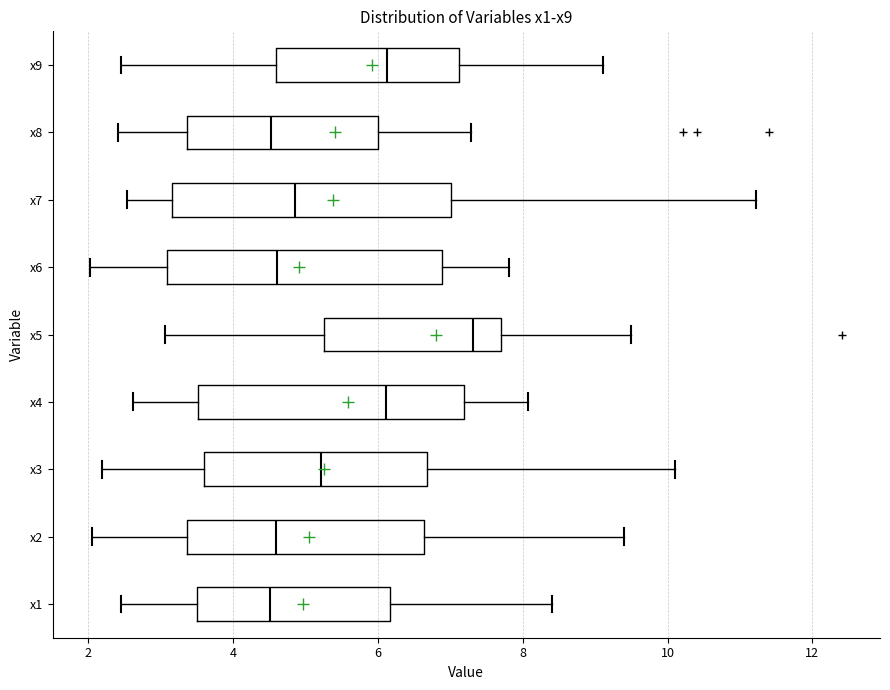

Reading bottom to top, read every box against the x-axis: the position of its median line, the range the box covers, and the ends of its whiskers. The values are not printed on the chart, so give them approximately, as read against the axis.

x1: median 4.6, box 3.6 to 6.2, whiskers 2.4 to 8.4
x2: median 4.6, box 3.4 to 6.6, whiskers 2.0 to 9.4
x3: median 5.2, box 3.6 to 6.6, whiskers 2.2 to 10.2
x4: median 6.2, box 3.6 to 7.2, whiskers 2.6 to 8.0
x5: median 7.4, box 5.2 to 7.6, whiskers 3.0 to 9.4
x6: median 4.6, box 3.0 to 6.8, whiskers 2.0 to 7.8
x7: median 4.8, box 3.2 to 7.0, whiskers 2.6 to 11.2
x8: median 4.6, box 3.4 to 6.0, whiskers 2.4 to 7.2
x9: median 6.2, box 4.6 to 7.2, whiskers 2.4 to 9.2